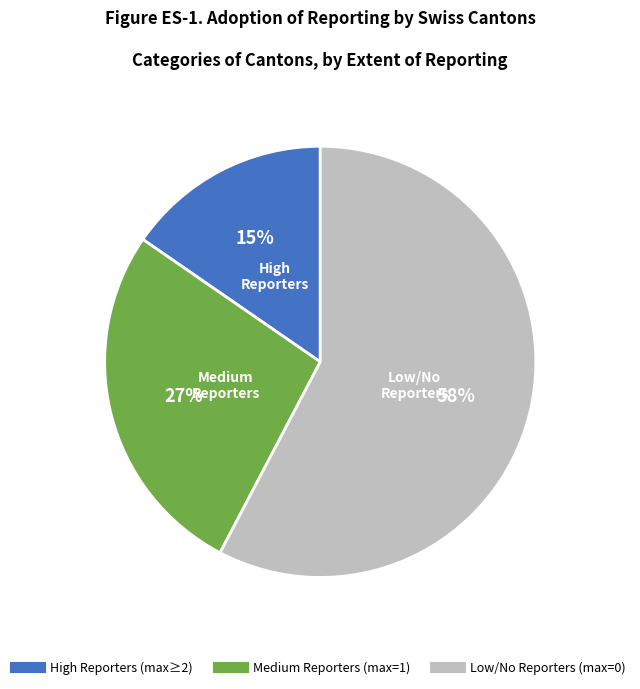

Does any single category account for the majority?

Yes